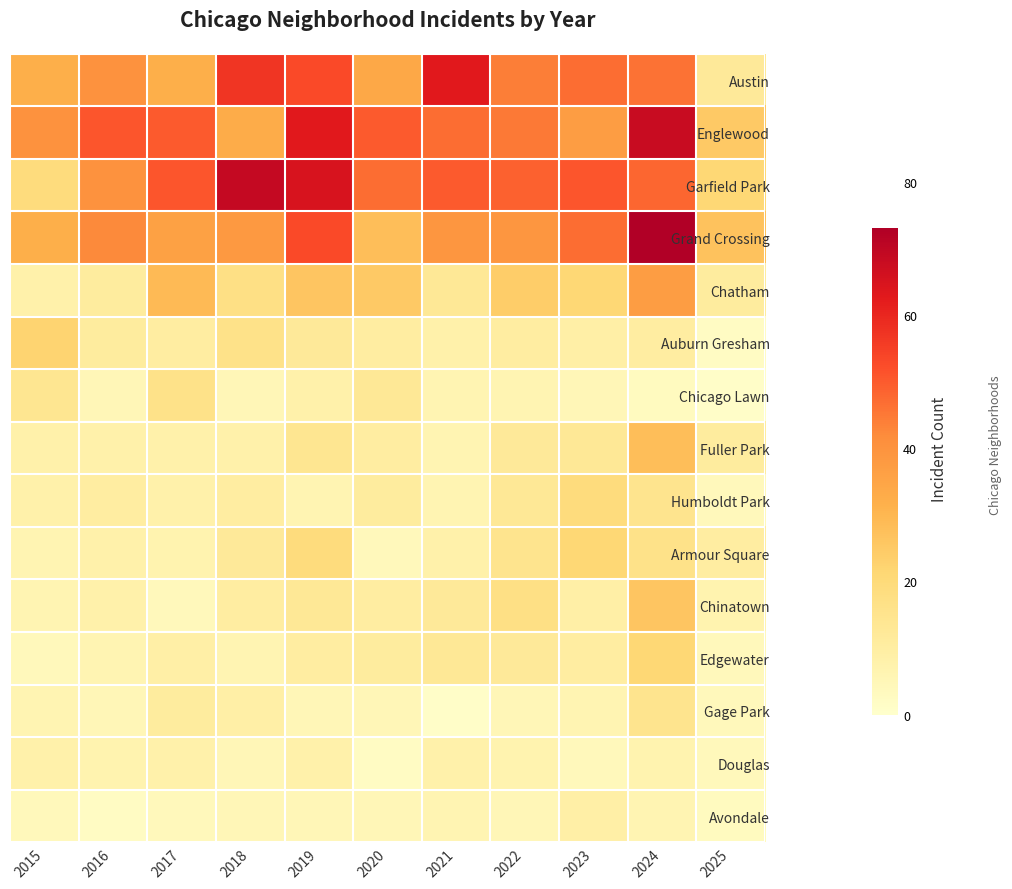

Which has a higher value, 2018 or 2020?

2018